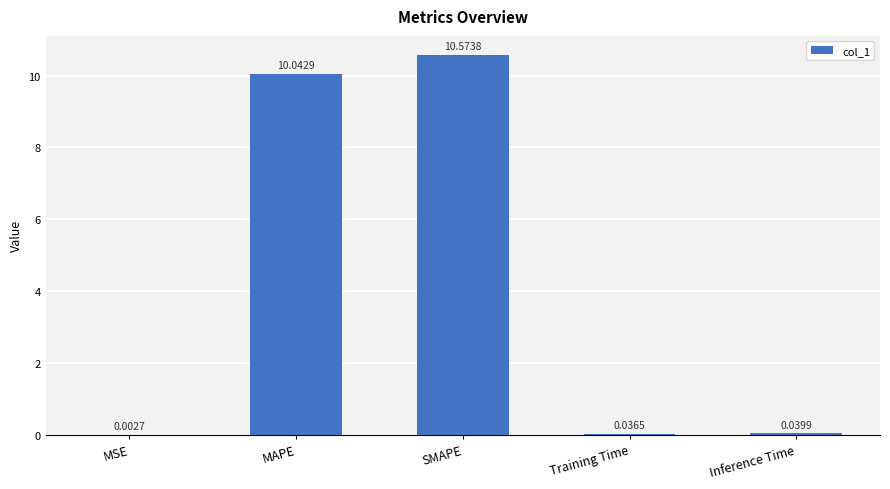

Are the bars horizontal?

No